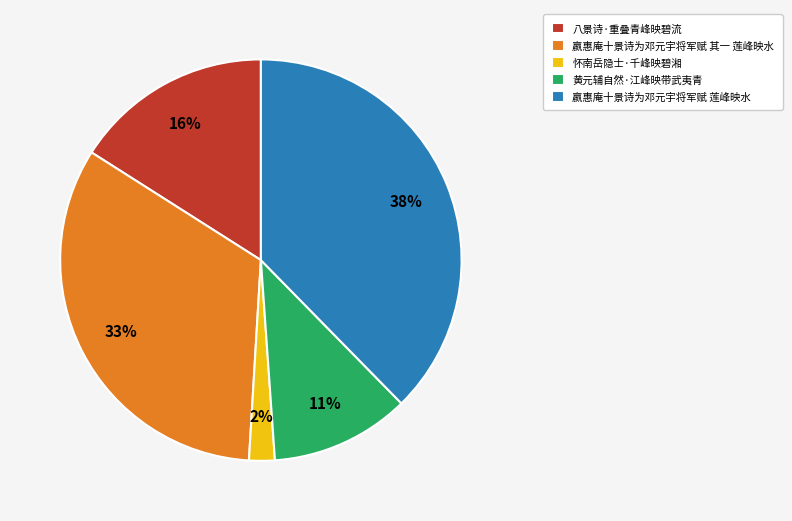

Combined, do 八景诗·重叠青峰映碧流 and 嬴惠庵十景诗为邓元宇将军赋 其一 莲峰映水 account for over 50%?

No